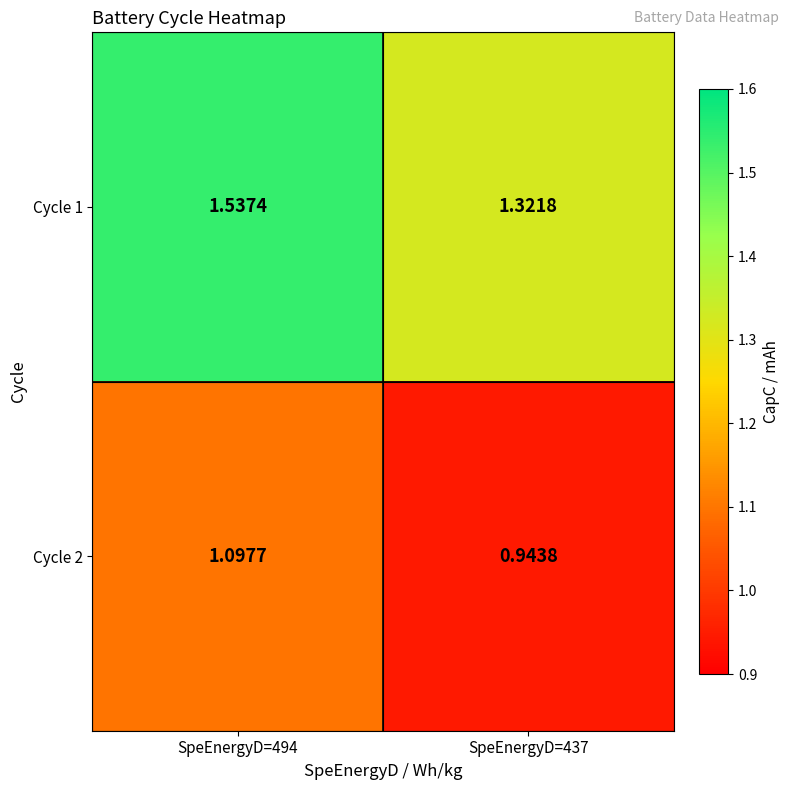

Is the value of Cycle 1 at SpeEnergyD=494 greater than the value of Cycle 2 at SpeEnergyD=437?

Yes